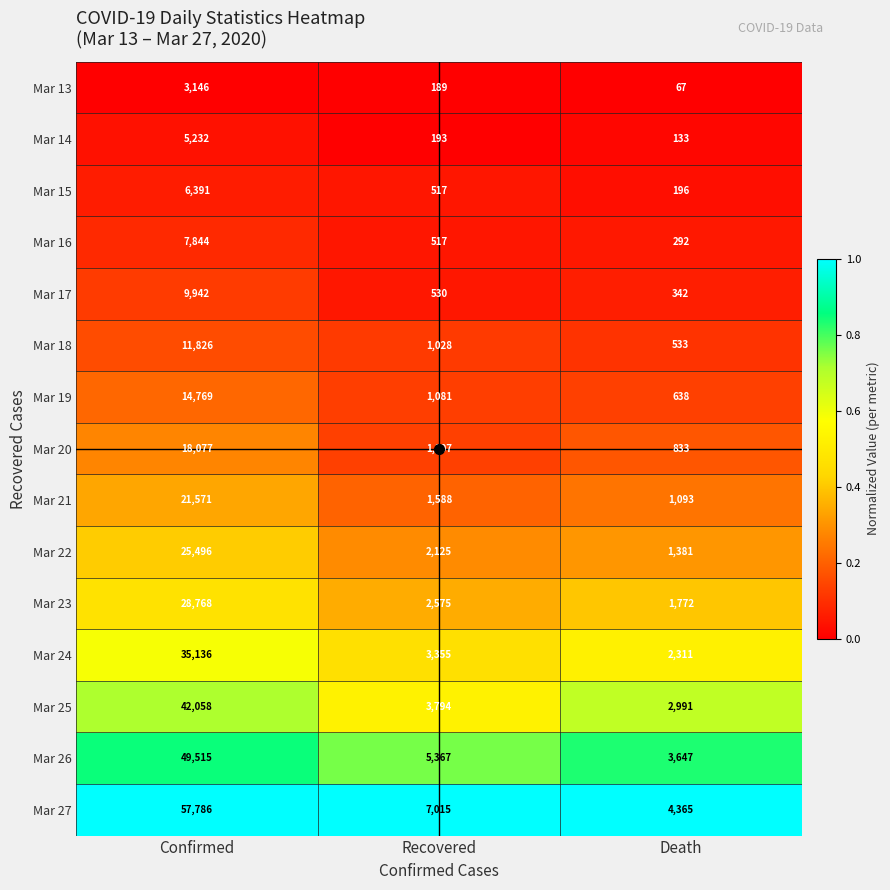

What is the total value across all series at Death?

20594